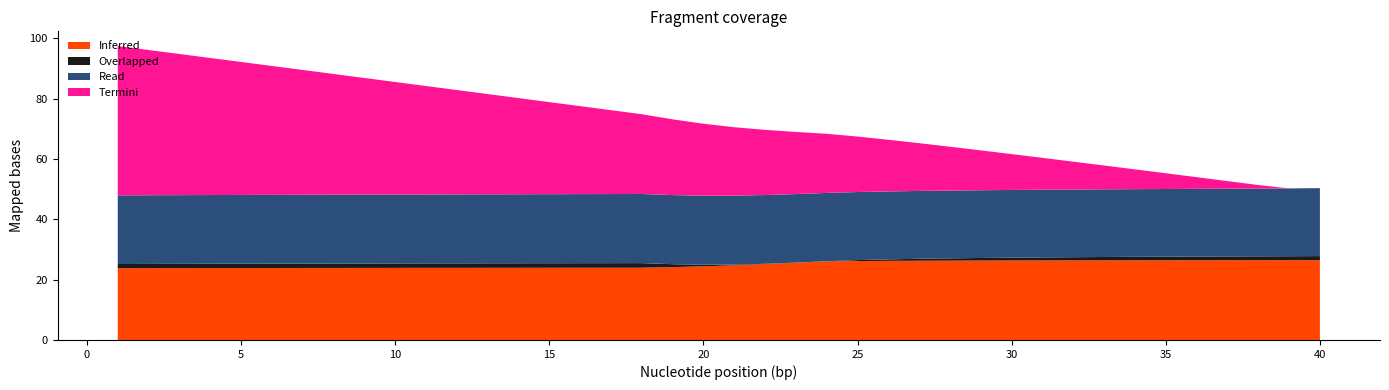

Reading left to right, extract all data points from this chart.

ammonia: 23.8	23.8	23.8	23.8	23.9	23.9	23.9	23.9	23.9	23.9	23.9	23.9	23.9	23.9	23.9	23.9	23.9	24.0	24.2	24.4	24.8	25.2	25.6	26.1	26.2	26.2	26.3	26.3	26.3	26.4	26.4	26.4	26.4	26.4	26.4	26.4	26.4	26.4	26.4	26.4
nitrite: 1.4	1.4	1.4	1.4	1.4	1.4	1.5	1.5	1.5	1.5	1.5	1.5	1.5	1.5	1.5	1.5	1.5	1.5	1.0	0.5	0.2	0.1	0.0	0.0	0.3	0.5	0.6	0.8	0.9	0.9	1.0	1.1	1.1	1.2	1.2	1.2	1.3	1.3	1.3	1.4
nitrate: 22.8	22.8	22.8	22.8	22.8	22.8	22.8	22.8	22.8	22.8	22.8	22.9	22.9	22.9	22.9	22.9	22.9	22.9	22.9	22.9	22.9	22.8	22.7	22.7	22.6	22.5	22.5	22.5	22.5	22.4	22.4	22.4	22.4	22.4	22.4	22.4	22.4	22.4	22.5	22.5
COD: 49.5	48.1	46.8	45.4	44.1	42.7	41.4	40.0	38.7	37.3	36.0	34.6	33.2	31.9	30.5	29.2	27.8	26.4	25.1	23.8	22.7	21.6	20.6	19.6	18.4	17.1	15.8	14.5	13.2	11.9	10.6	9.2	7.9	6.6	5.2	3.9	2.5	1.2	0.0	0.0